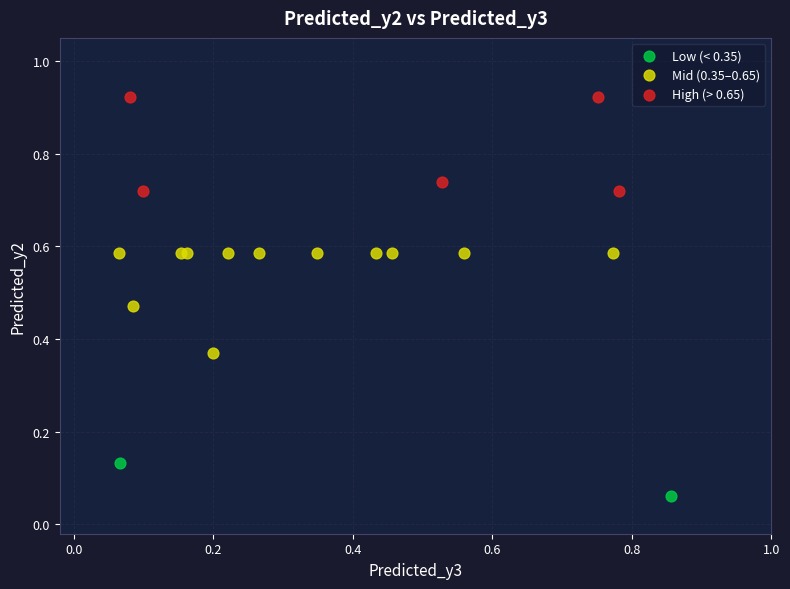

Which series contains the highest Y value?

High (> 0.65)